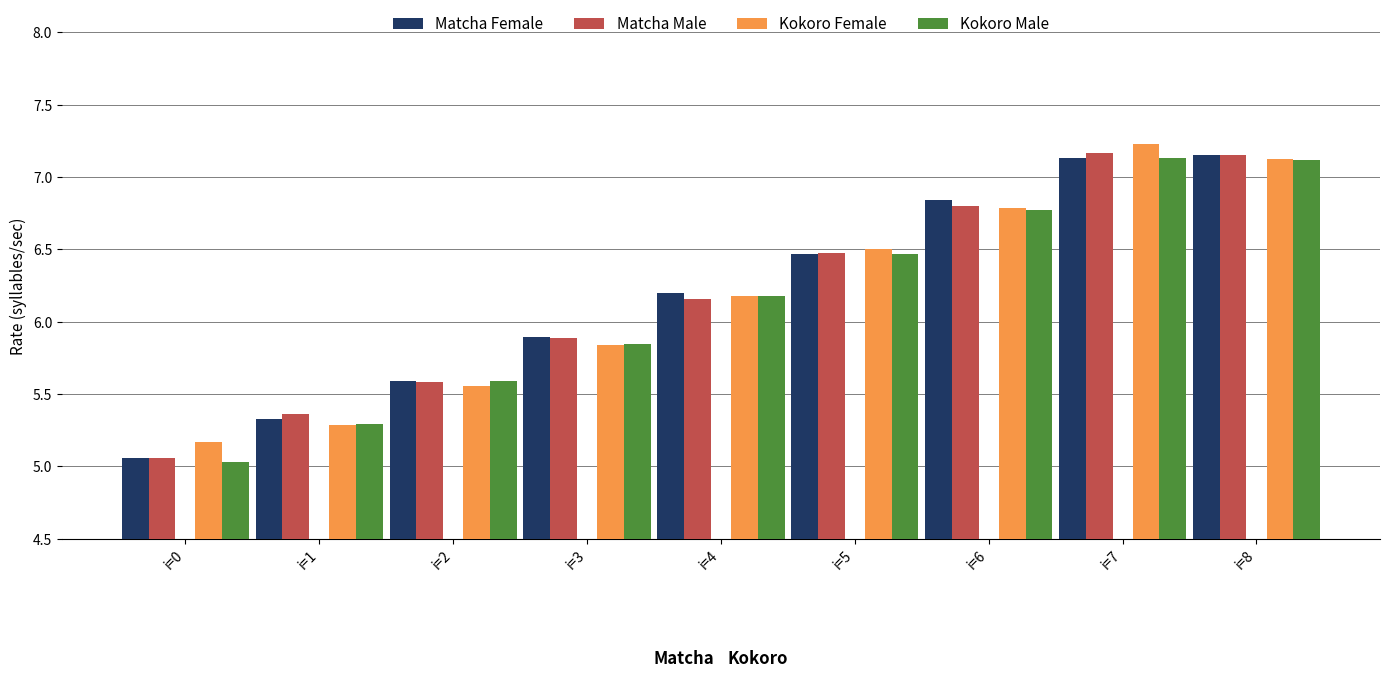

What is the approximate value of Kokoro Female at i=8?

7.1